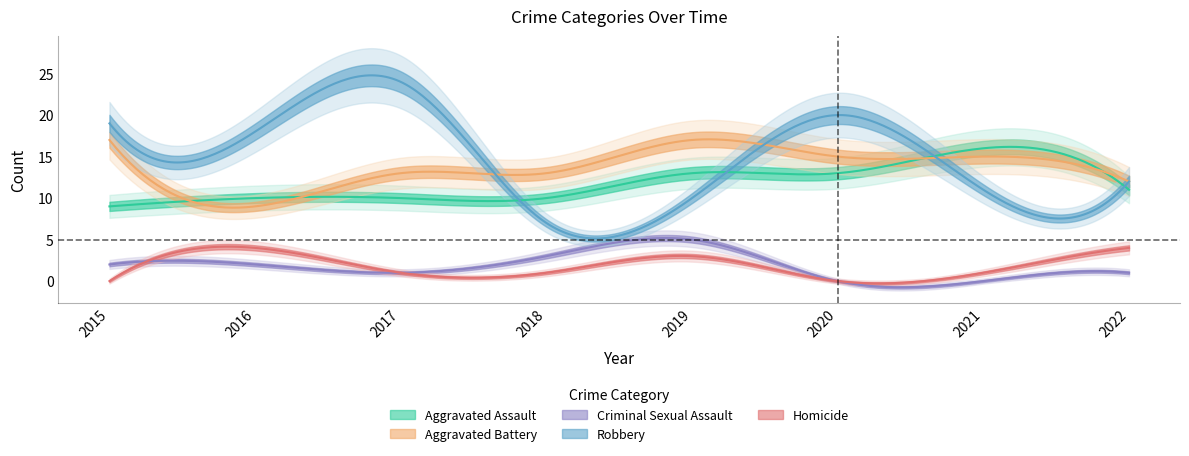

True or false: Aggravated Assault has a value of 10 at 2018.

True